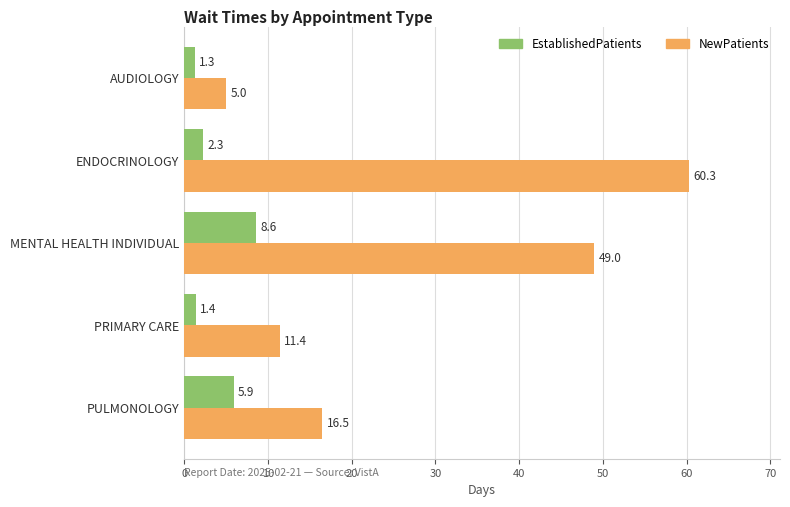

Which series has the widest spread of values?

NewPatients